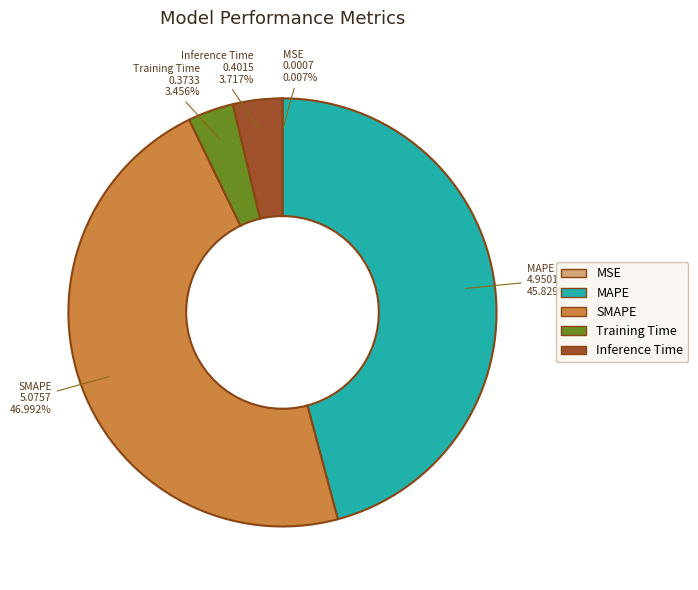

Between MAPE and Training Time, which is larger?

MAPE